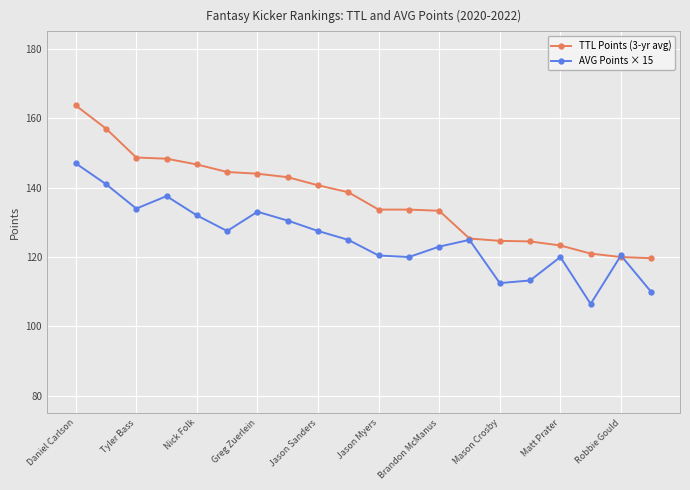

What is the value of the TTL Points (3-yr avg) point at the 15th from the left?

124.7